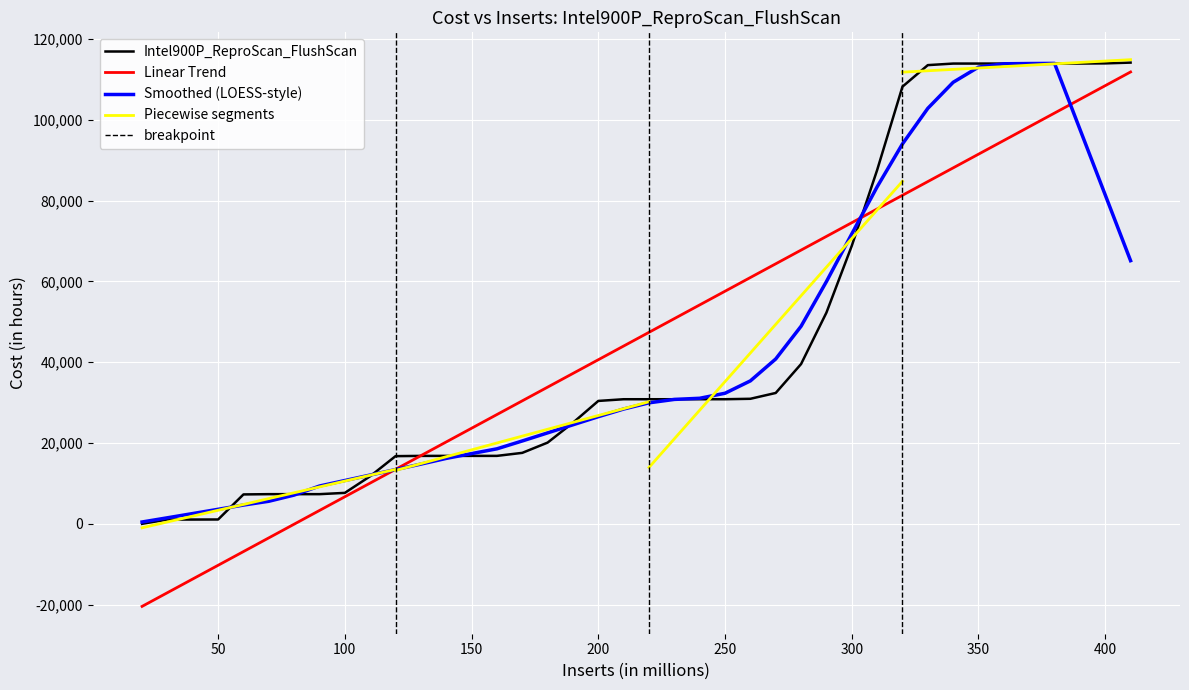

What is the maximum value for Smoothed (LOESS-style)?

113980.3